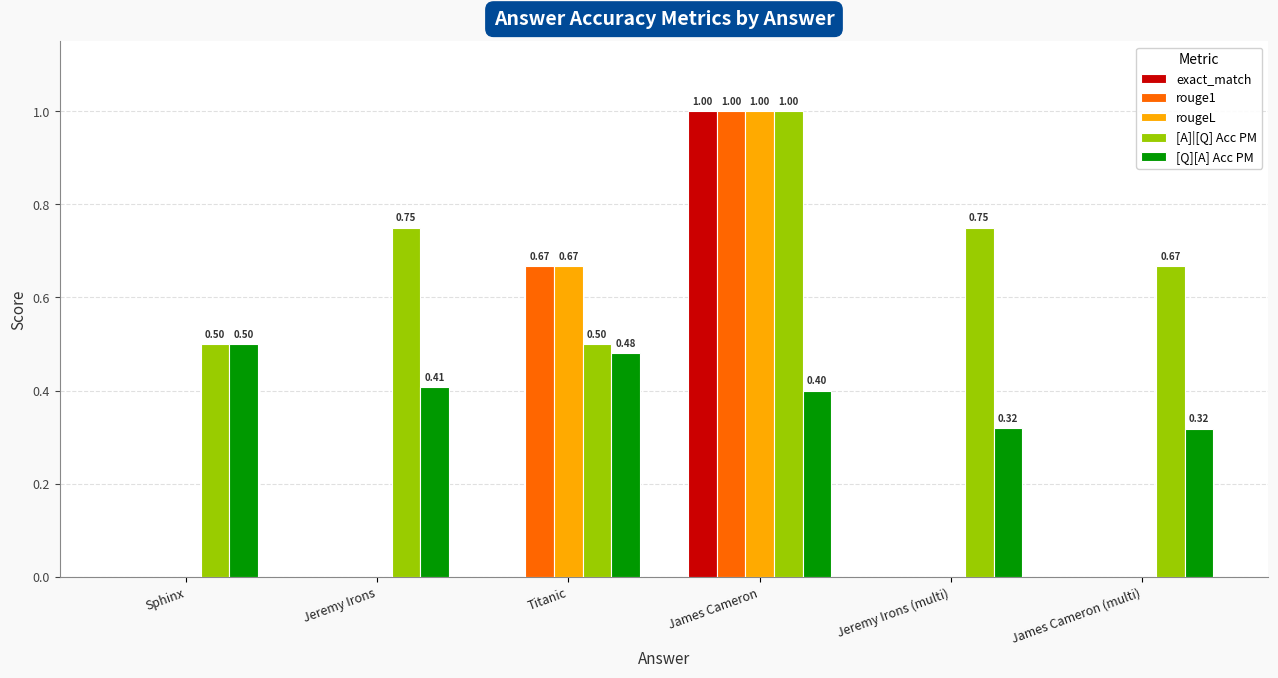

Between Sphinx and Jeremy Irons (multi), which series saw the biggest shift?

[A]|[Q] Acc PM